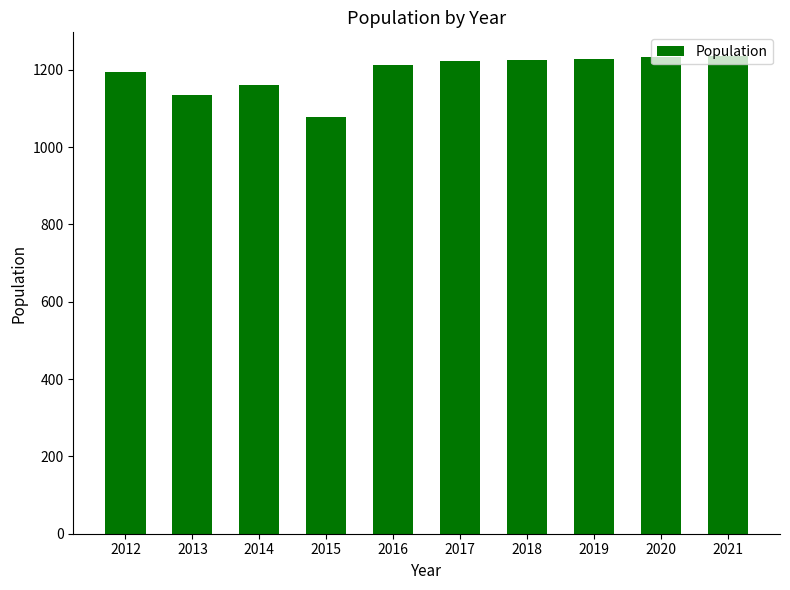

Are the bars grouped side by side (vs. stacked)?

No